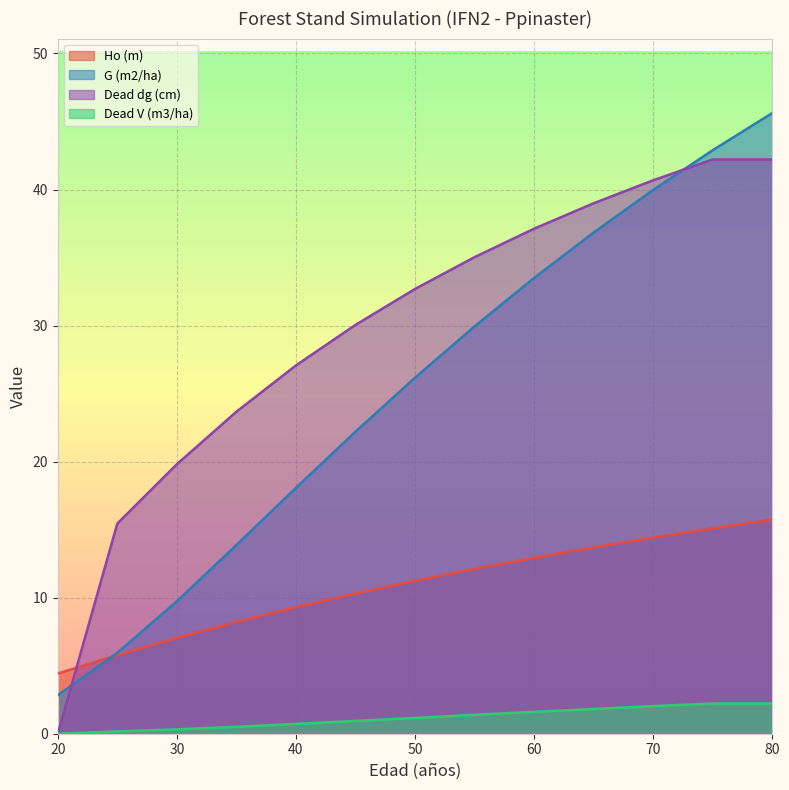

How many positive values does the Dead V (m3/ha) series have?

12